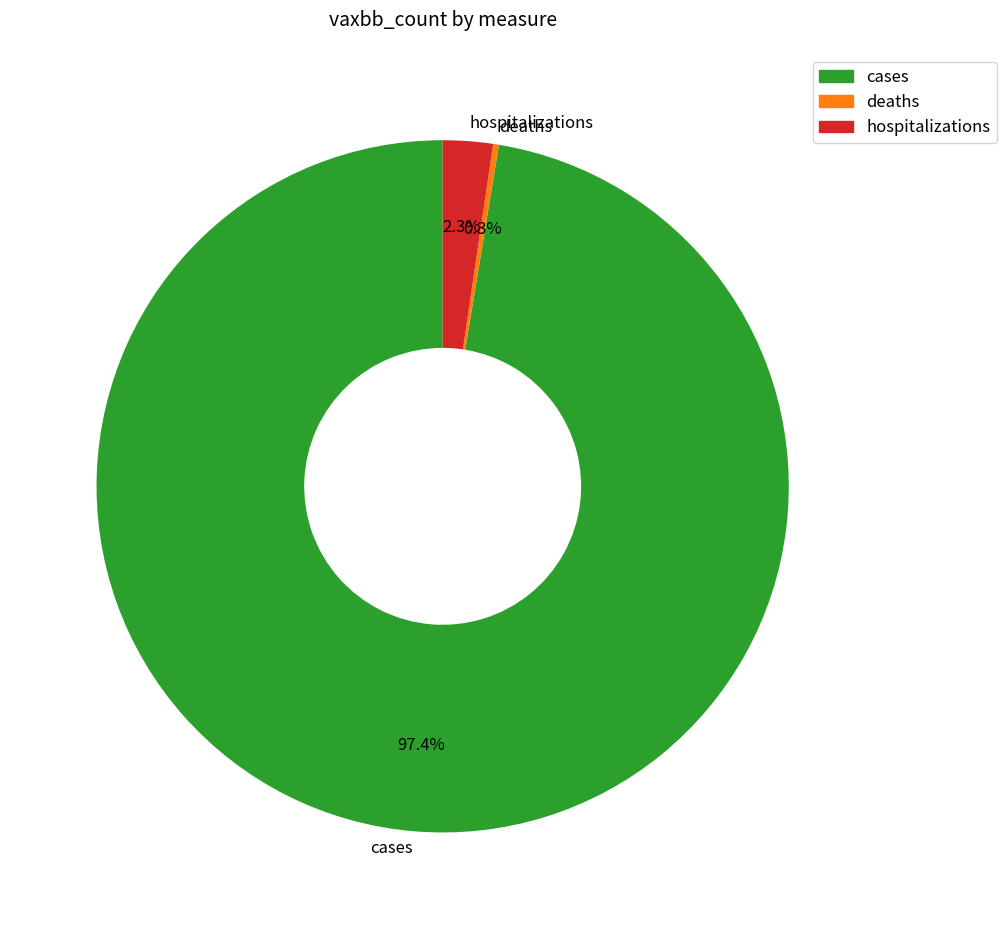

The hospitalizations slice represents 2% of the pie. True or false?

True